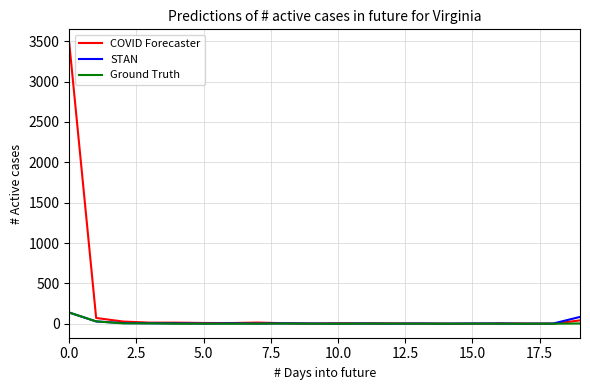

Which series has the largest range (max minus min)?

COVID Forecaster